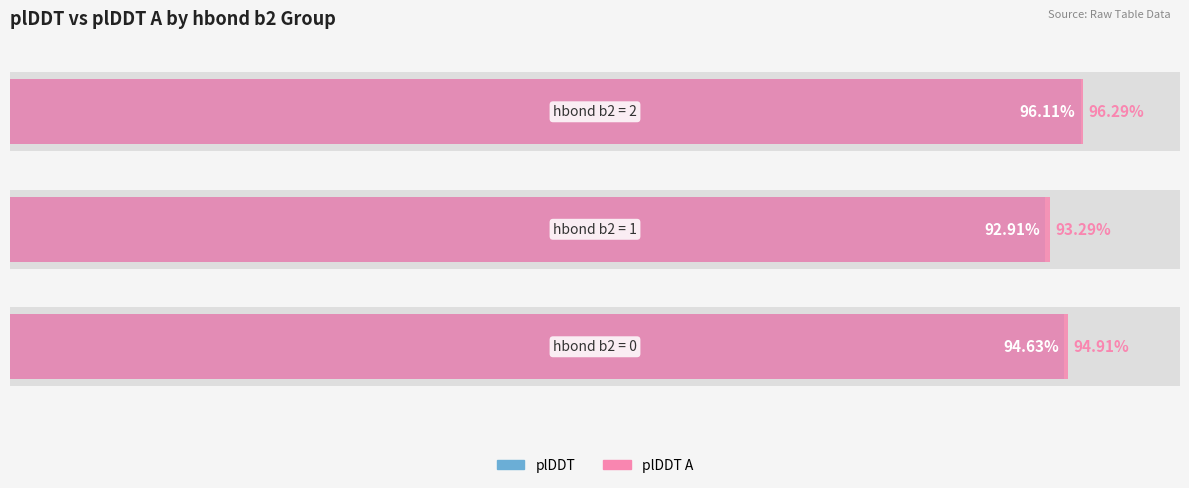

List the series in order of their peak value, highest first.

plDDT A, plDDT